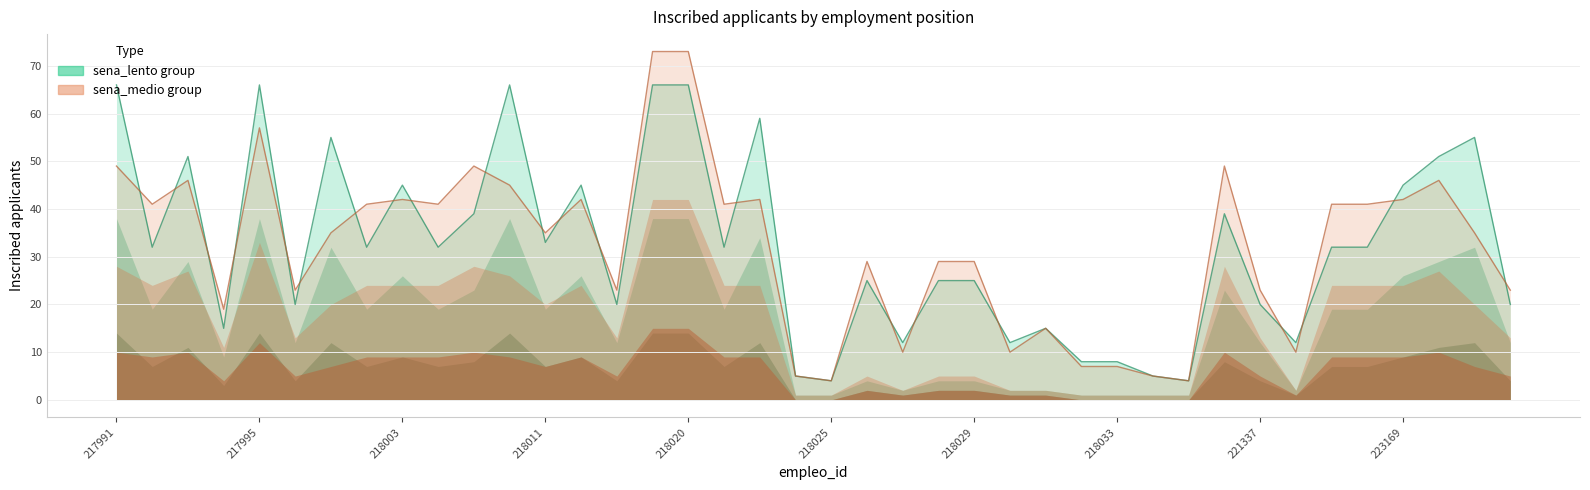

What is the total value across all series at 218020?

248